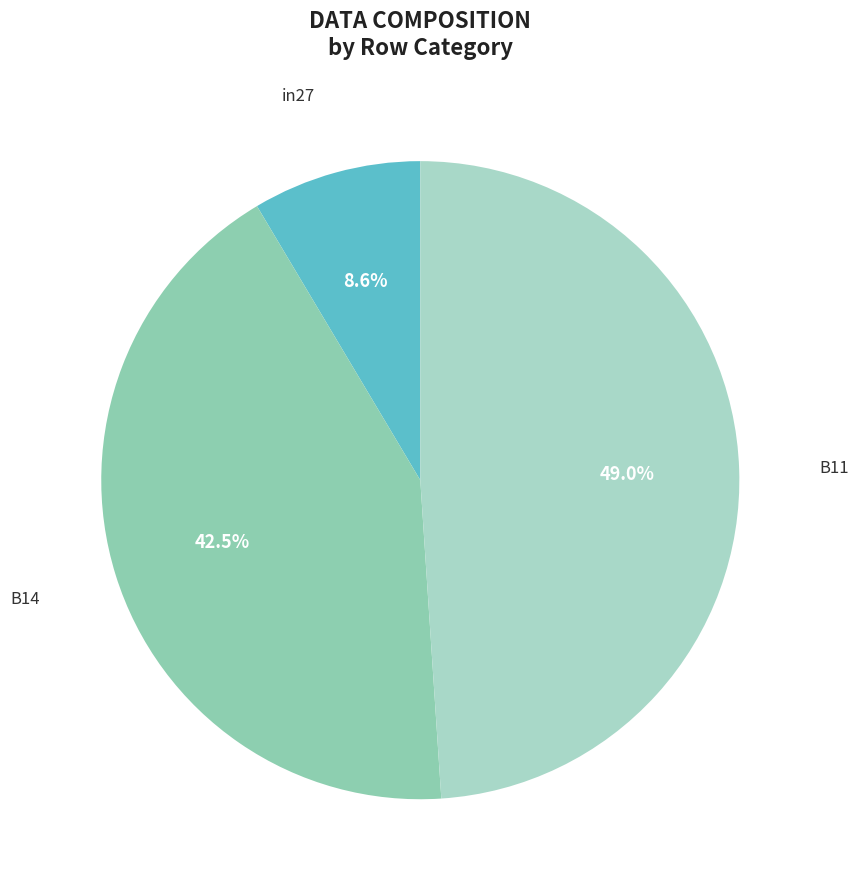

Does any single category account for the majority?

No